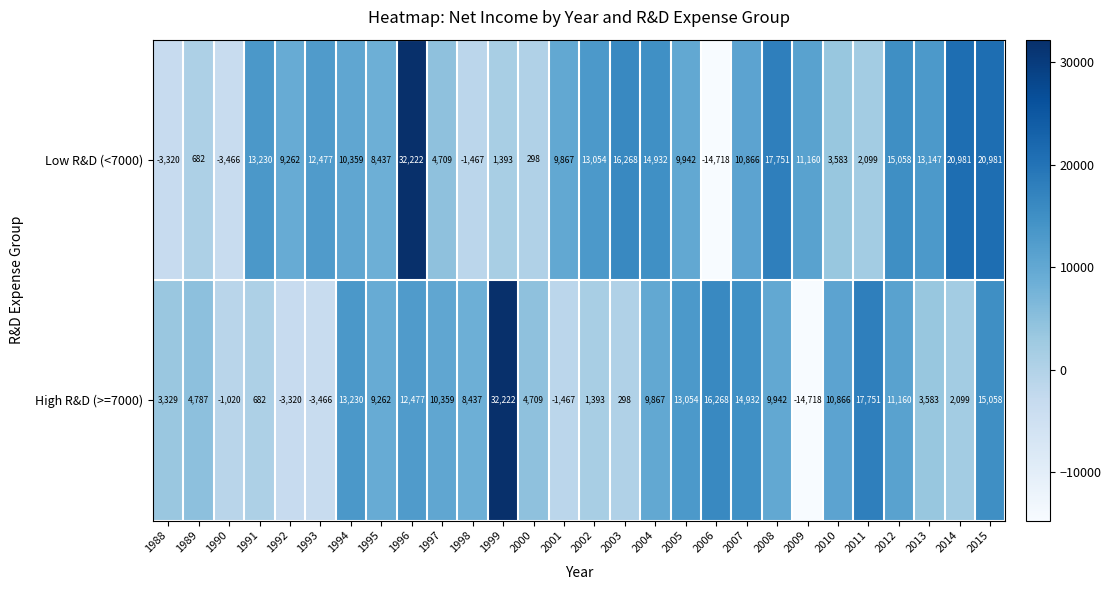

What is the difference between the highest and lowest values at 2006?

30986